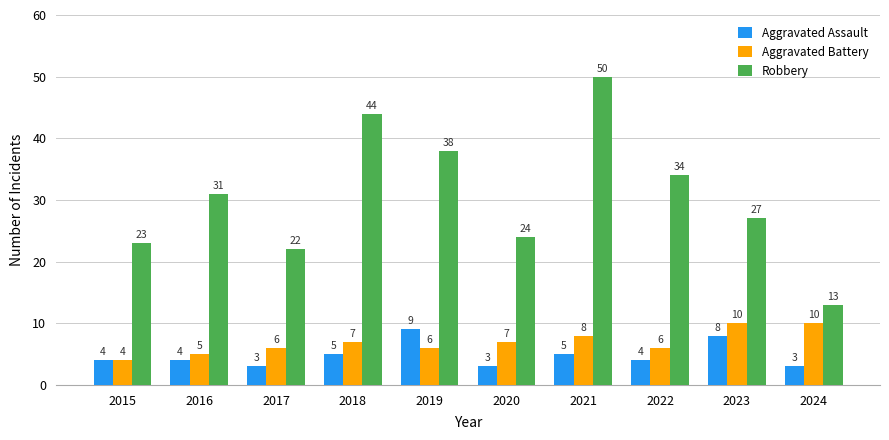

Rank the series at 2021 from highest to lowest value.

Robbery, Aggravated Battery, Aggravated Assault